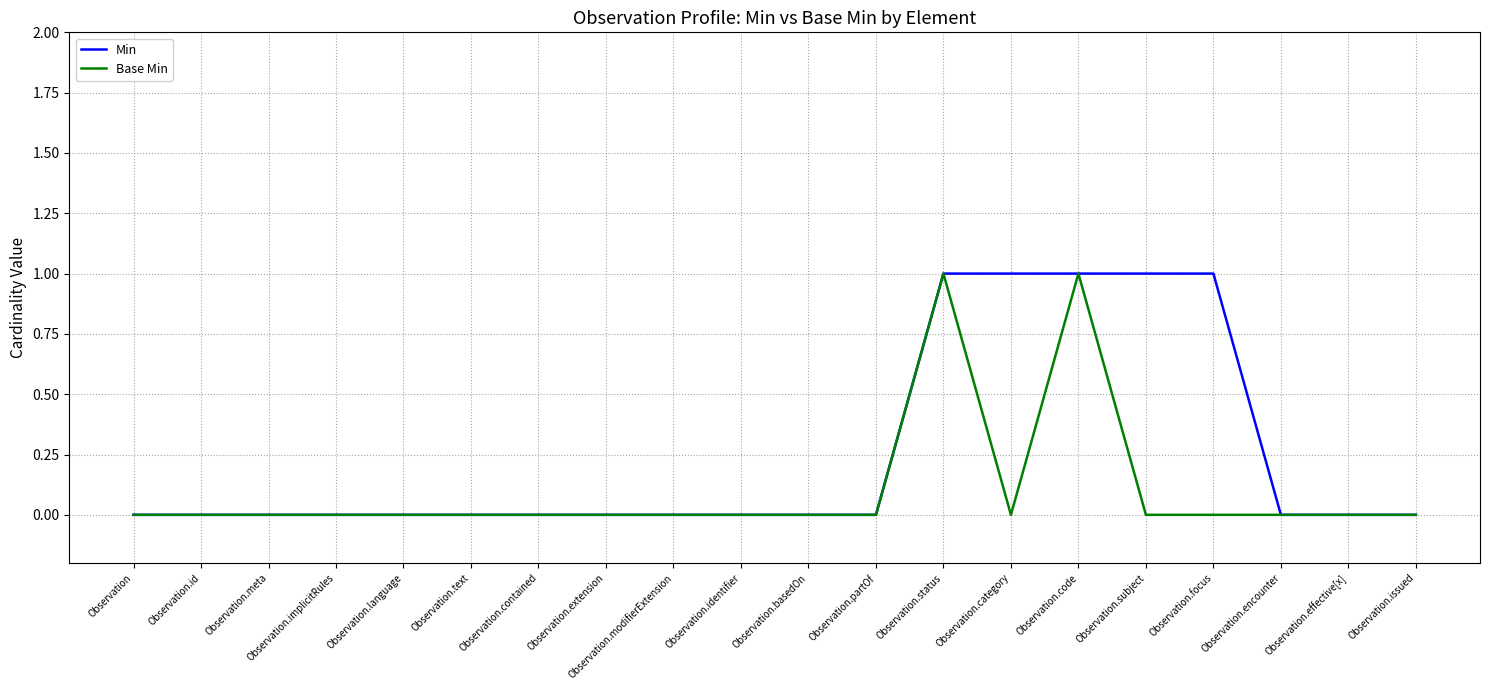

True or false: Min has a value of 0 at Observation.extension.

True